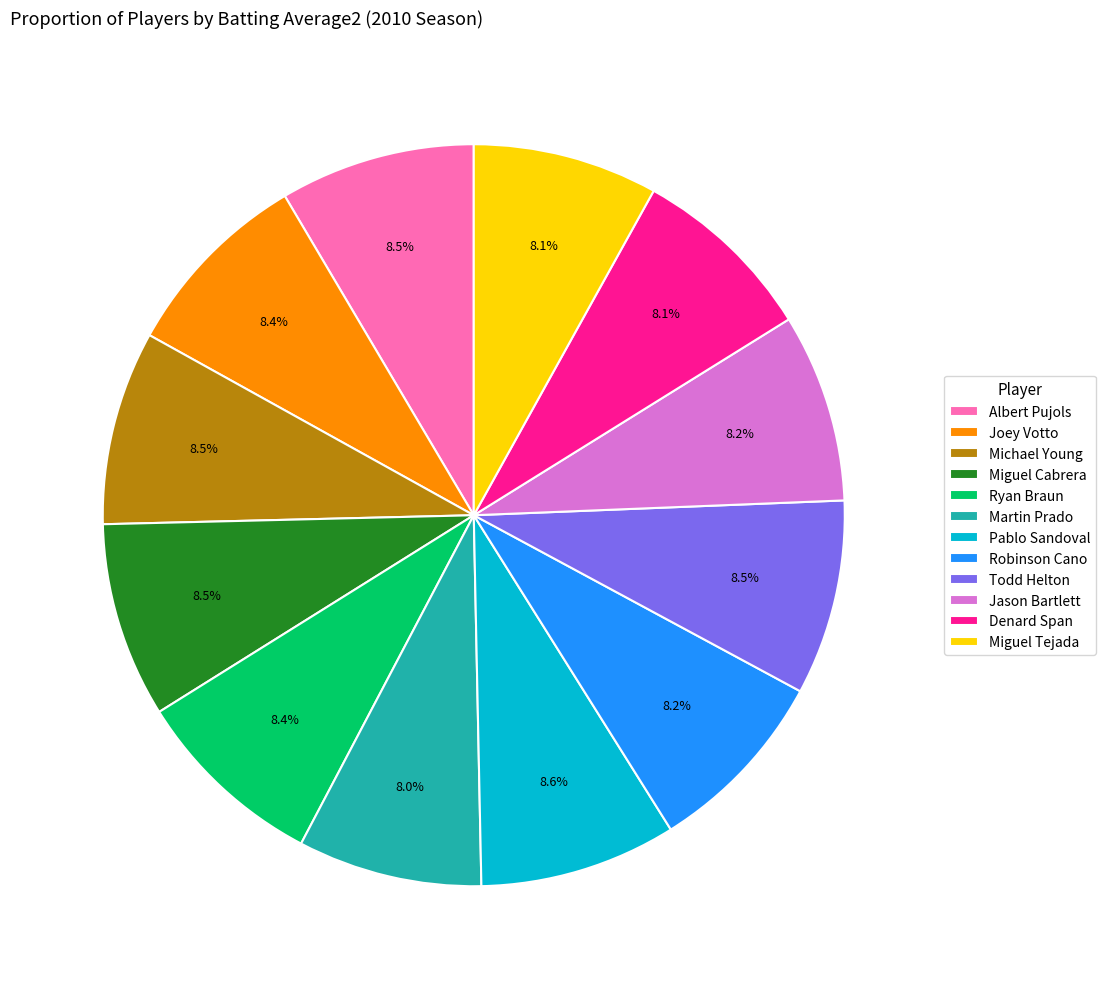

To the nearest percent, what portion does Ryan Braun represent?

8%